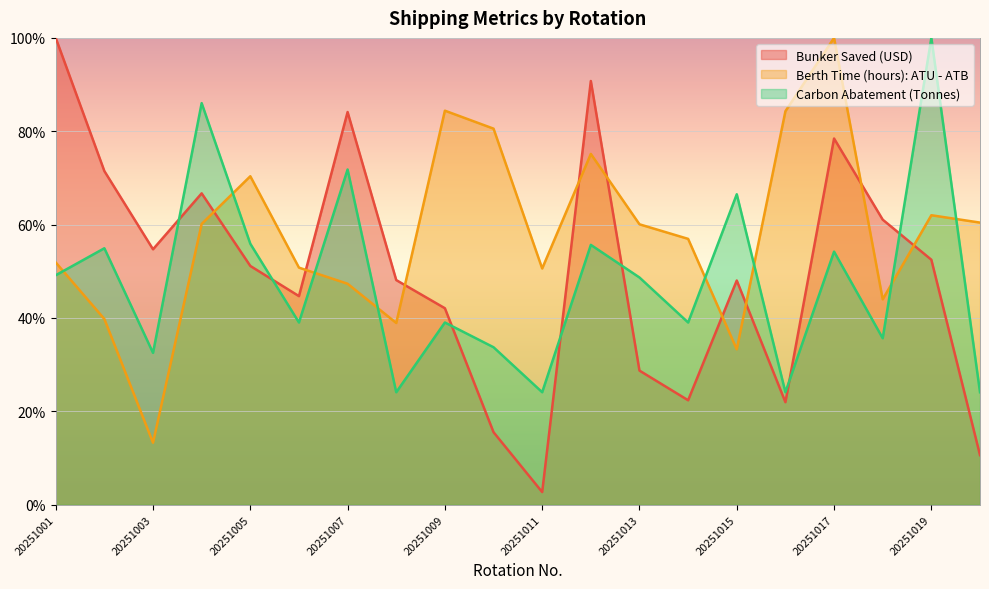

At which category does Carbon Abatement (Tonnes) reach its first local valley?

20251003